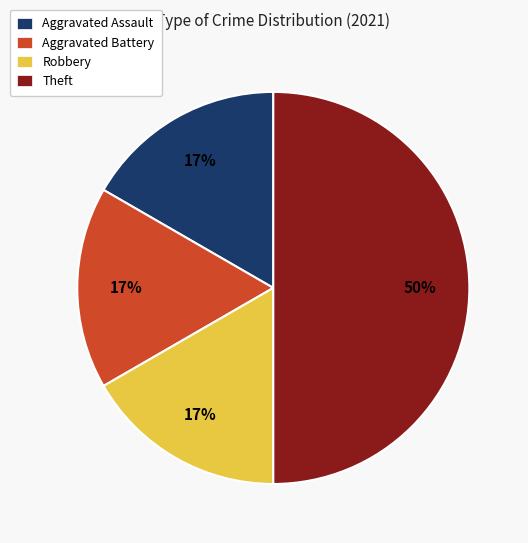

Does Aggravated Battery account for over 50% of the chart?

No